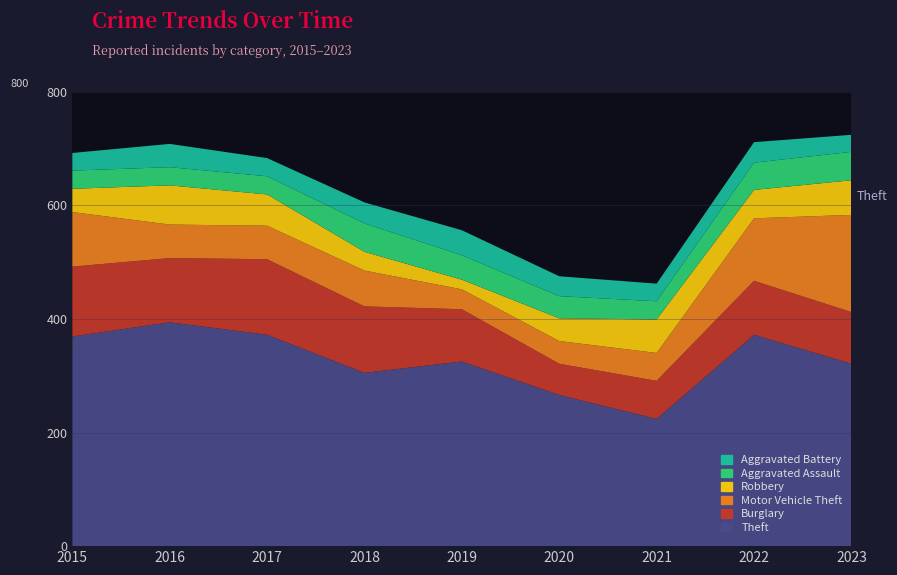

Reading left to right, what are all the values shown in this chart?

Theft: 369	394	372	305	325	266	224	372	321
Burglary: 123	113	133	117	92	55	67	95	91
Motor Vehicle Theft: 96	59	59	63	35	40	49	110	171
Robbery: 41	69	55	33	17	40	59	50	61
Aggravated Assault: 32	32	32	50	43	39	32	48	50
Aggravated Battery: 31	41	32	37	44	35	31	36	30